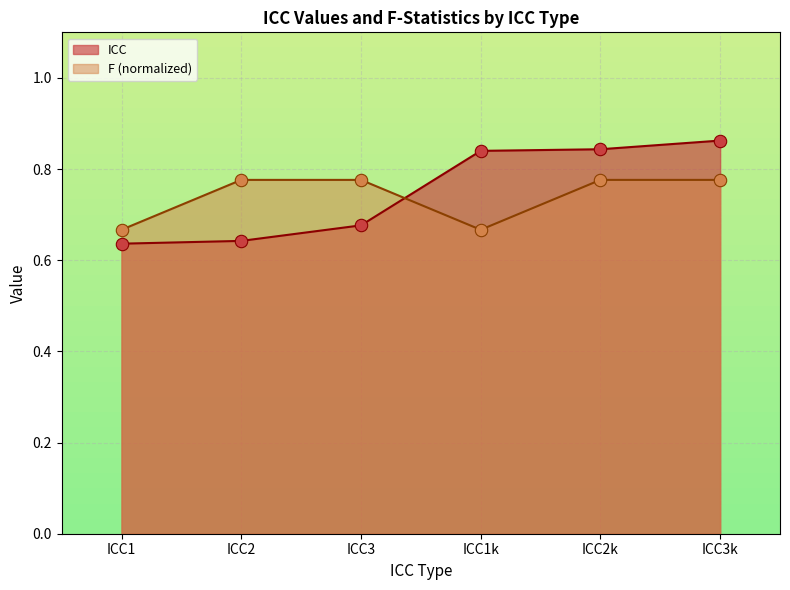

Which series reaches the minimum Y coordinate?

ICC